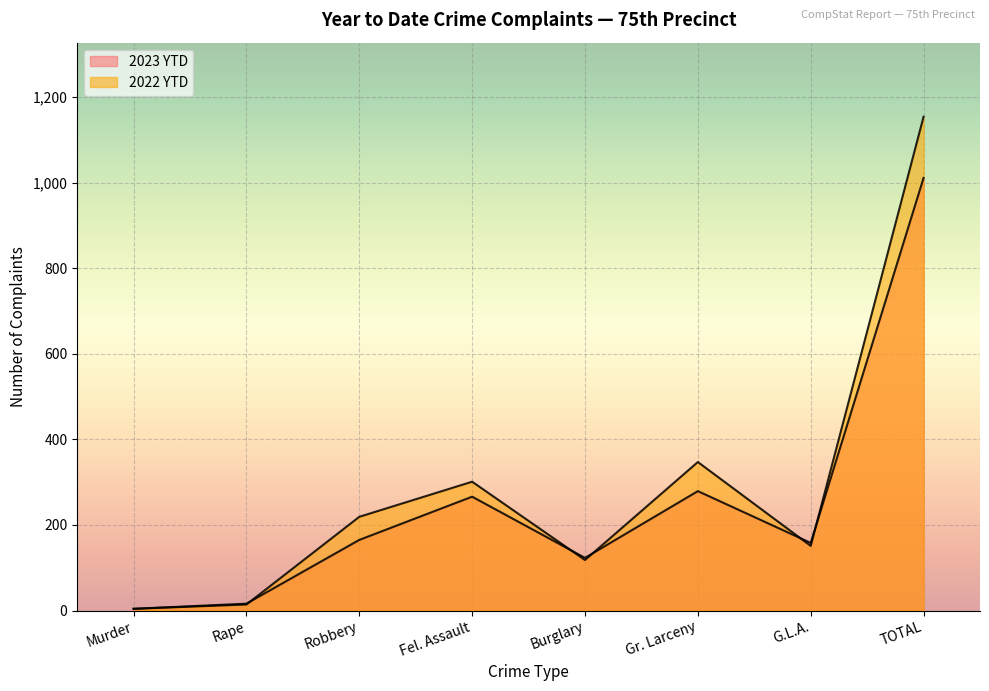

Is the value of 2022 YTD at Fel. Assault greater than the value of 2023 YTD at TOTAL?

No